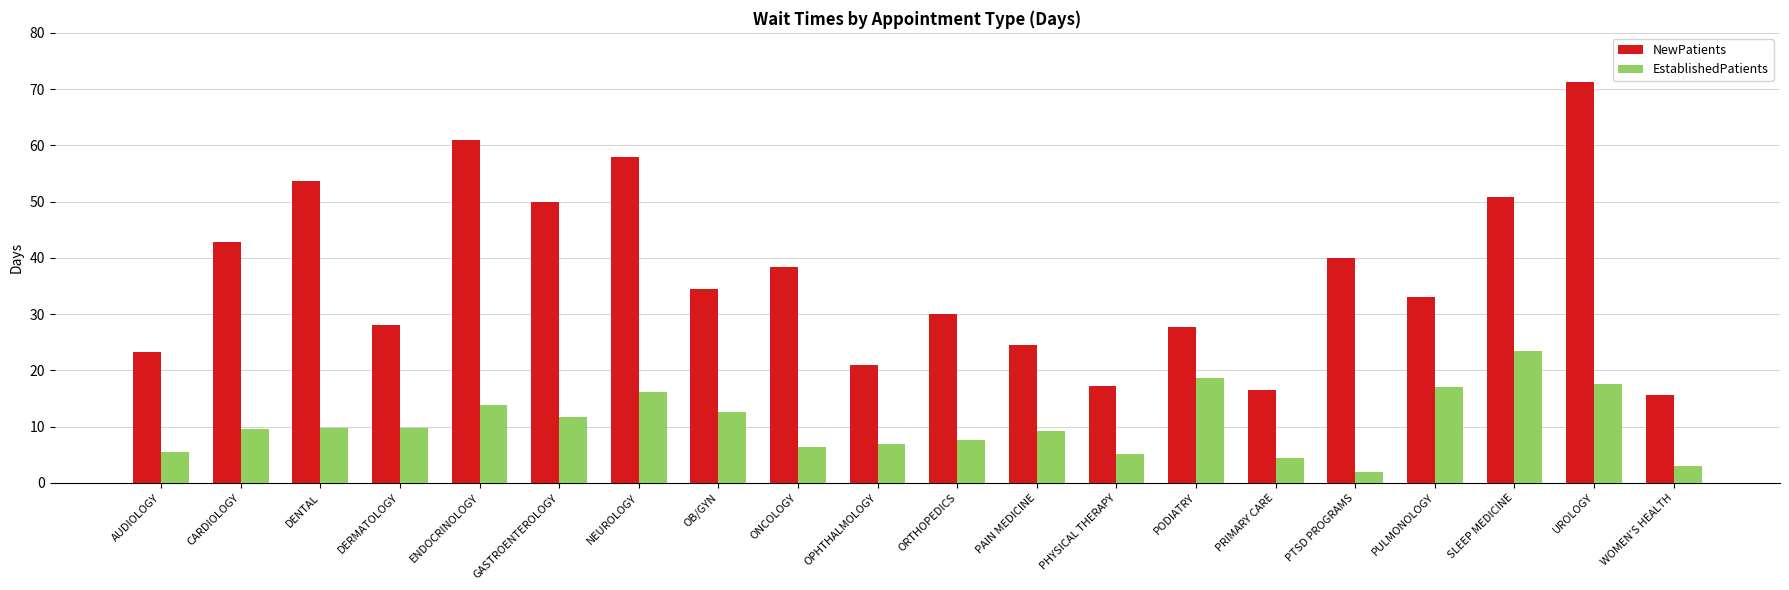

What is the difference between the EstablishedPatients values at SLEEP MEDICINE and PULMONOLOGY?

6.4